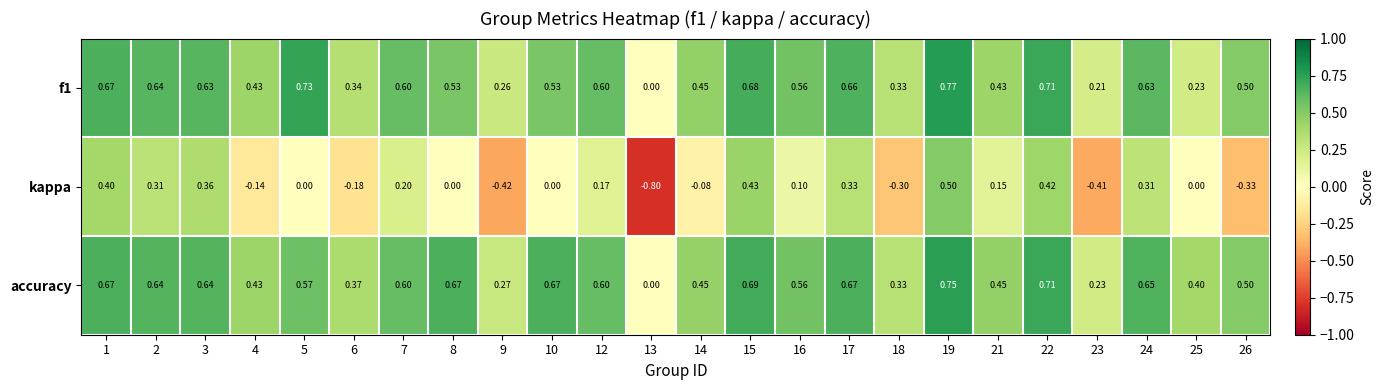

List the series in order of their peak value, lowest first.

kappa, accuracy, f1